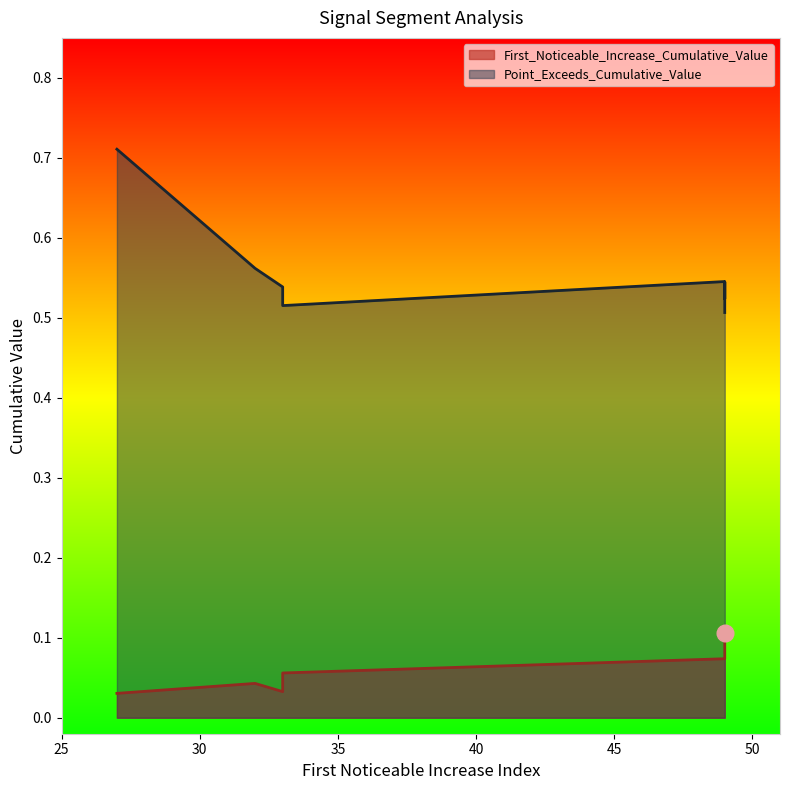

At which label does Point_Exceeds_Cumulative_Value reach its peak?

27